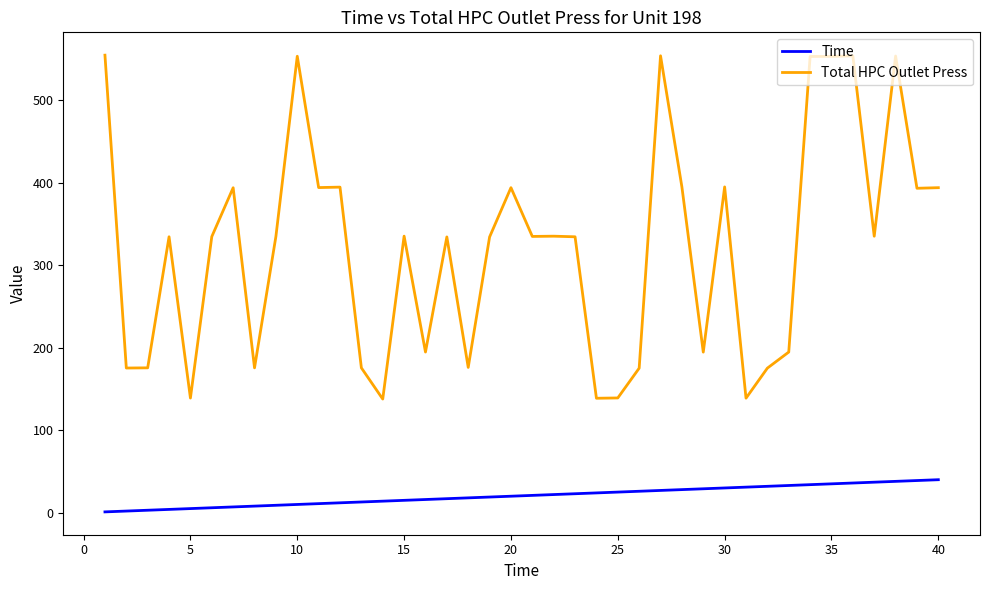

How many values in the Total HPC Outlet Press series exceed 334?

25